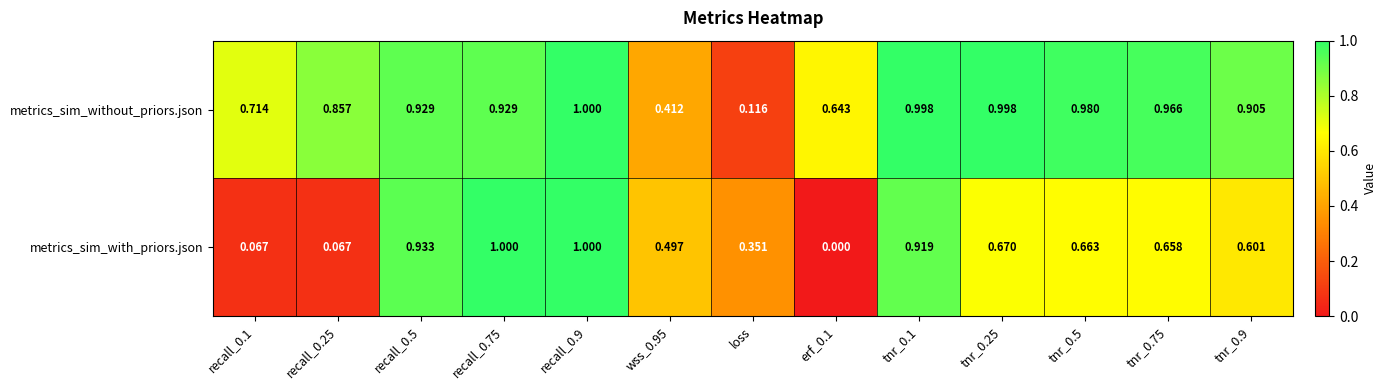

Which series has the largest total across all categories?

metrics_sim_without_priors.json